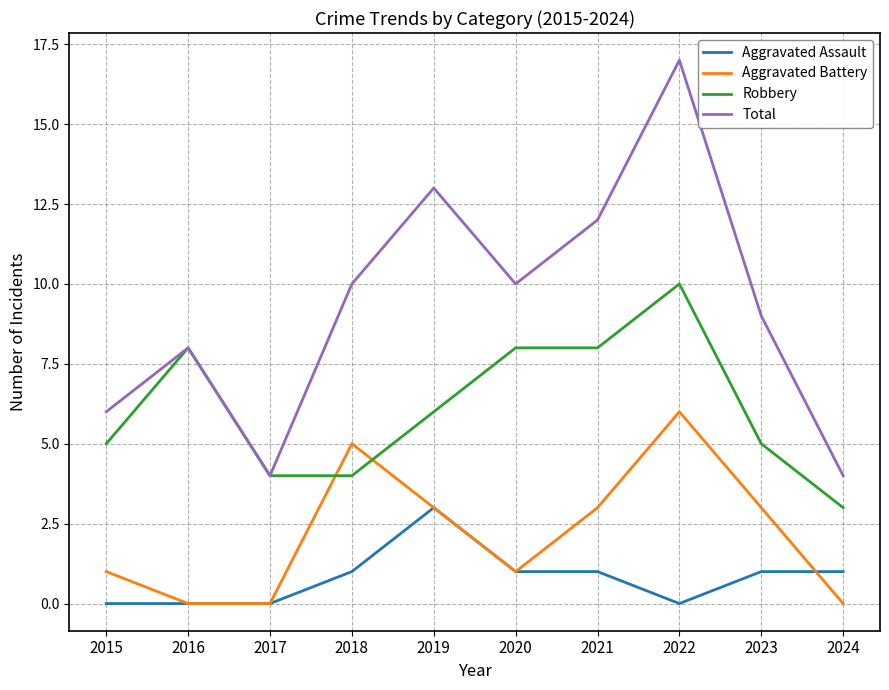

Rank the series by their average value, from lowest to highest.

Aggravated Assault, Aggravated Battery, Robbery, Total